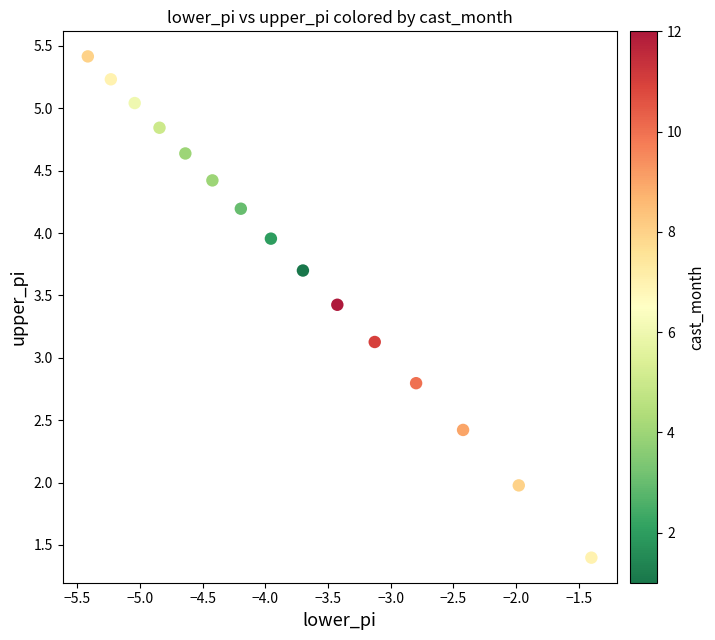

What Y value in the scatter plot is closest to 3?

3.1